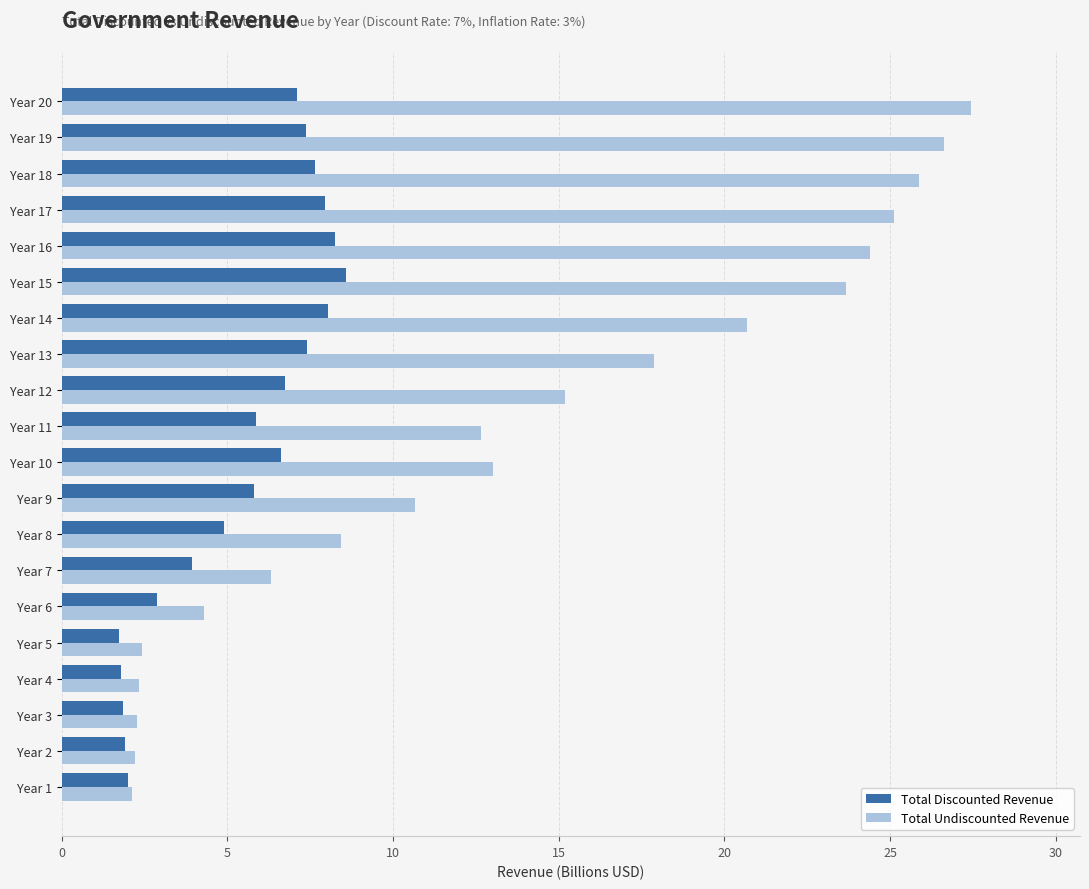

What are all the series names shown in the legend?

Total Discounted Revenue, Total Undiscounted Revenue